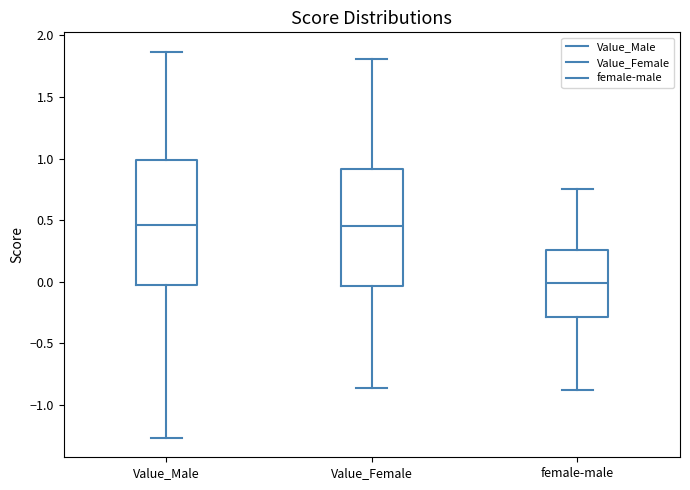

Reading left to right, read every box against the y-axis: the position of its median line, the range the box covers, and the ends of its whiskers. The values are not printed on the chart, so give them approximately, as read against the axis.

Value_Male: median 0.45, box -0.05 to 1.00, whiskers -1.25 to 1.85
Value_Female: median 0.45, box -0.05 to 0.90, whiskers -0.85 to 1.80
female-male: median 0.00, box -0.30 to 0.25, whiskers -0.90 to 0.75